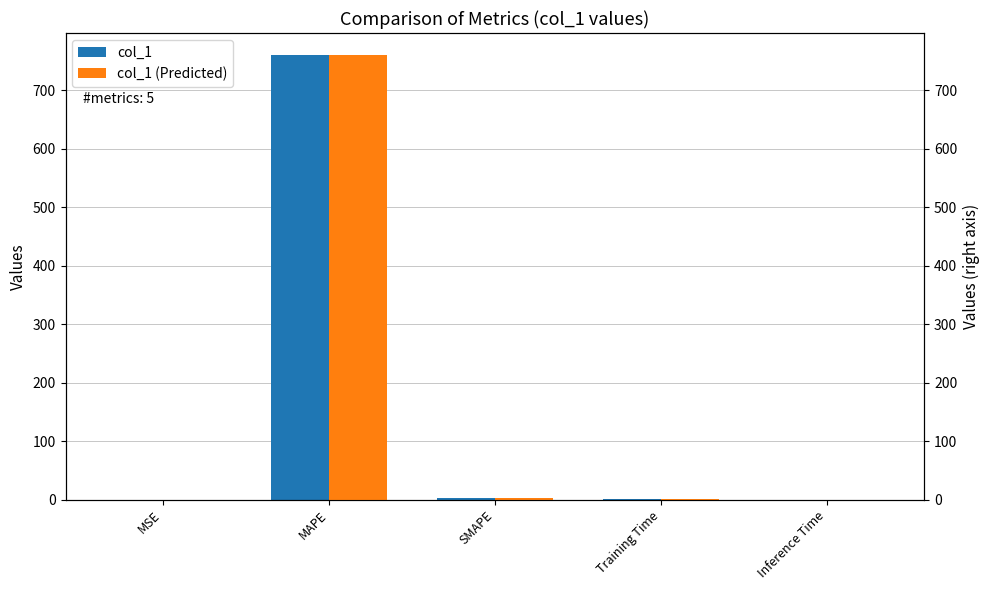

The col_1 (right) series shows 760.2 at MAPE. True or false?

True